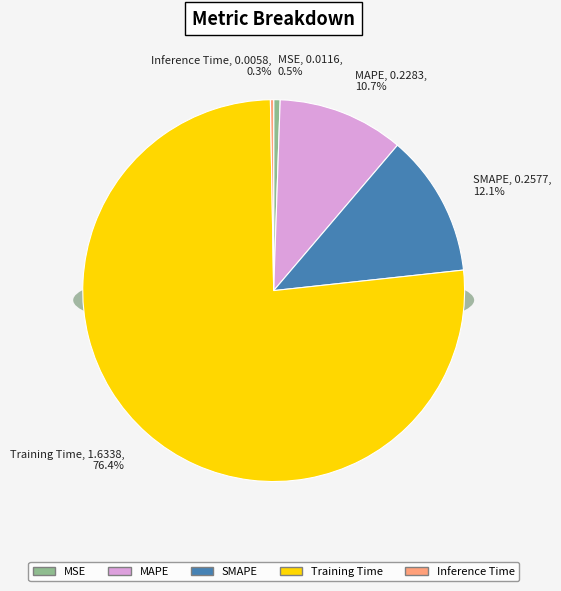

To the nearest percent, what is the difference between the largest and smallest slice percentages?

76%